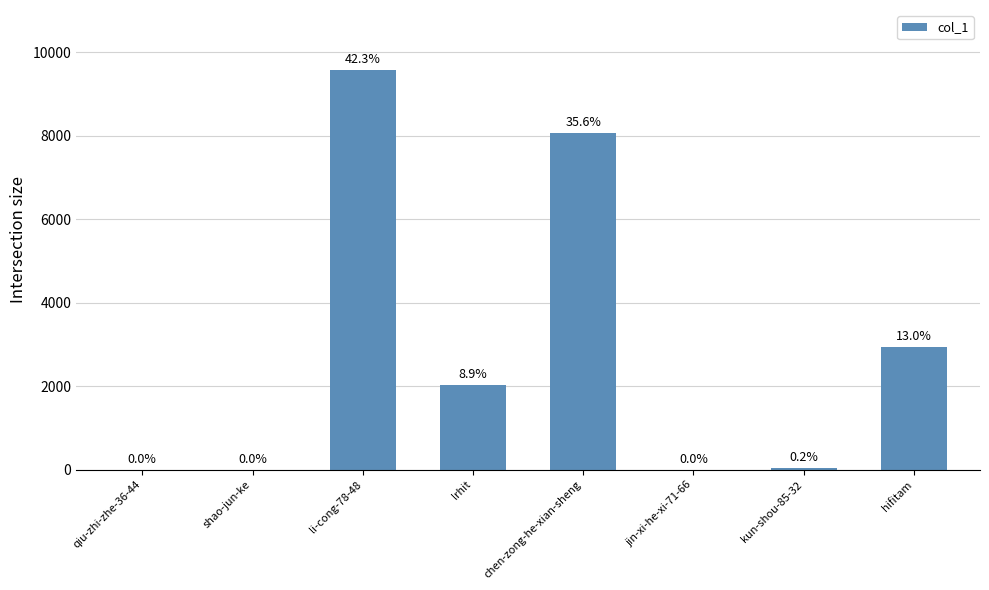

Reading left to right, what are all the values shown in this chart?

qiu-zhi-zhe-36-44=1	shao-jun-ke=3	li-cong-78-48=9572	lrhit=2019	chen-zong-he-xian-sheng=8064	jin-xi-he-xi-71-66=2	kun-shou-85-32=45	hifitam=2935